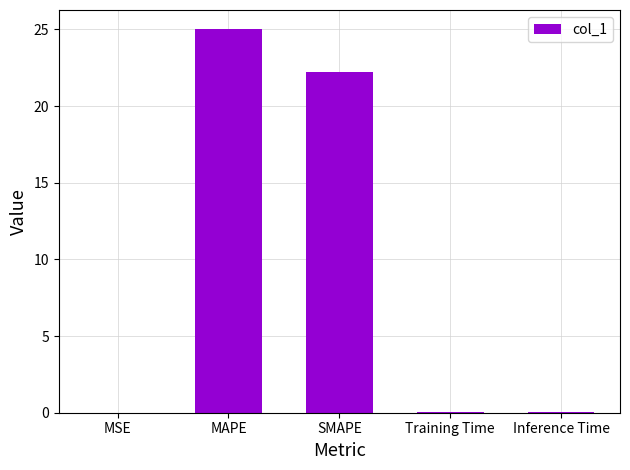

The chart shows a value of 25.0 at MAPE. True or false?

True